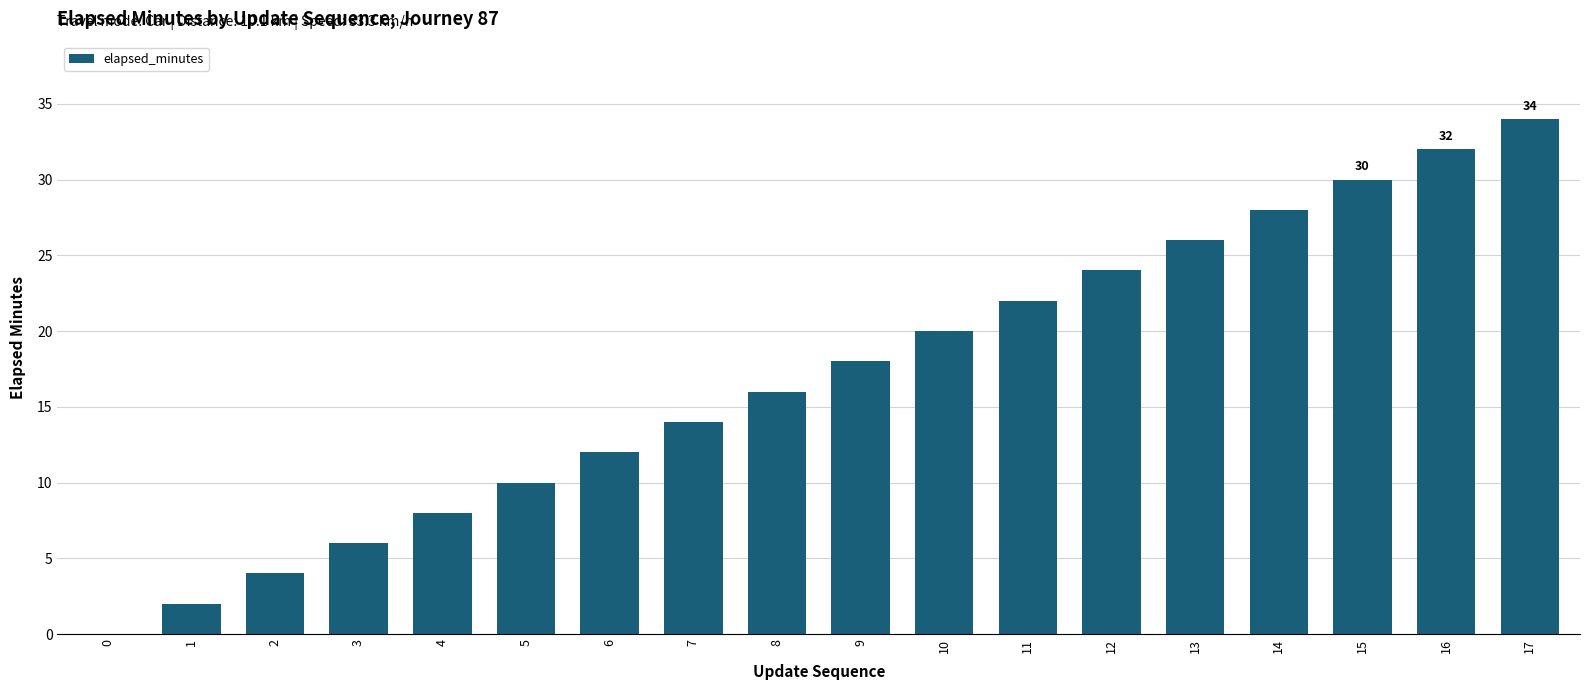

Approximately how many times larger is the value at 15 compared to 6?

2.5